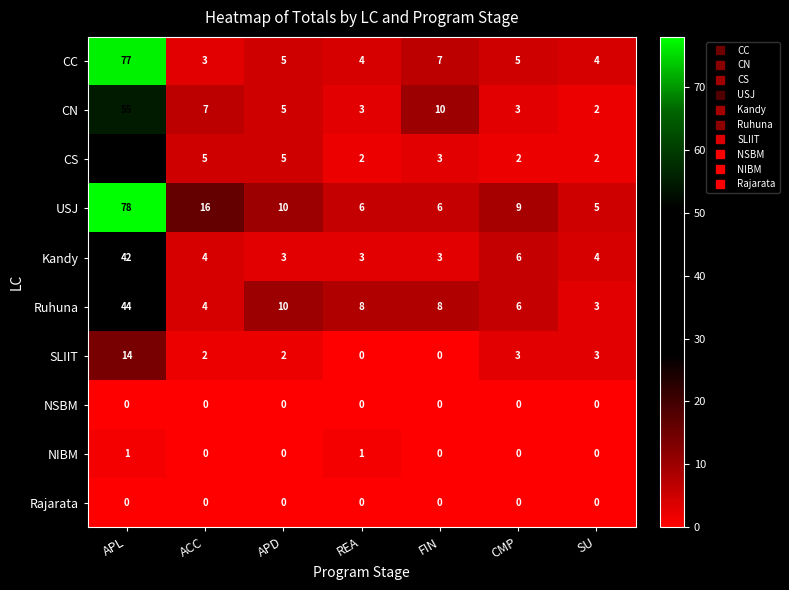

What is the difference between the Ruhuna values at REA and SU?

5